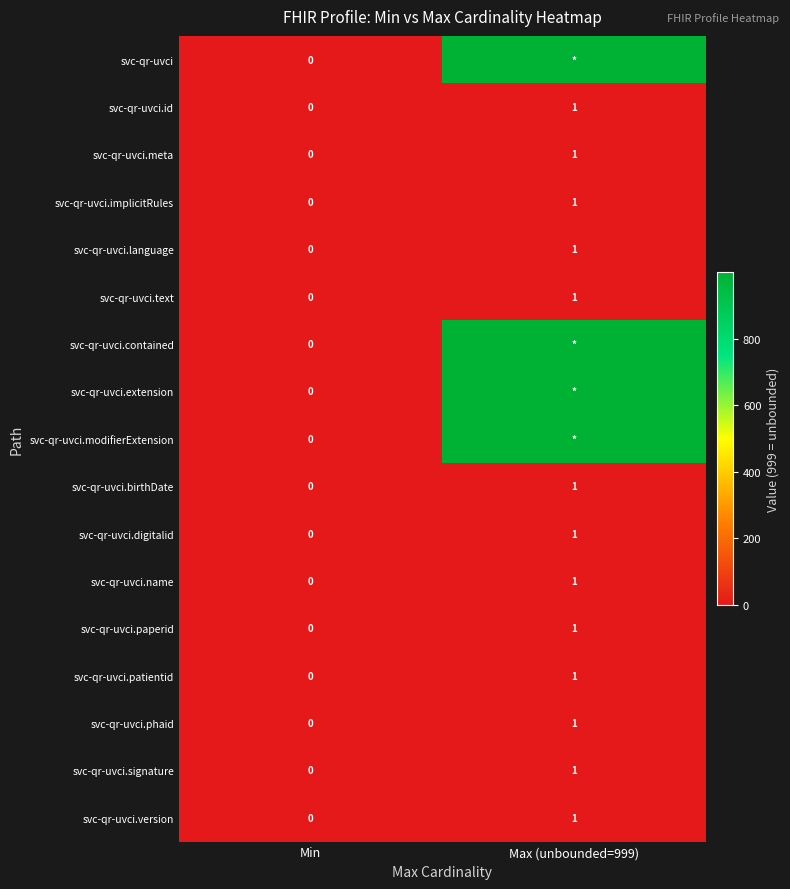

Between Max (unbounded=999) and Min, which is larger?

Max (unbounded=999)